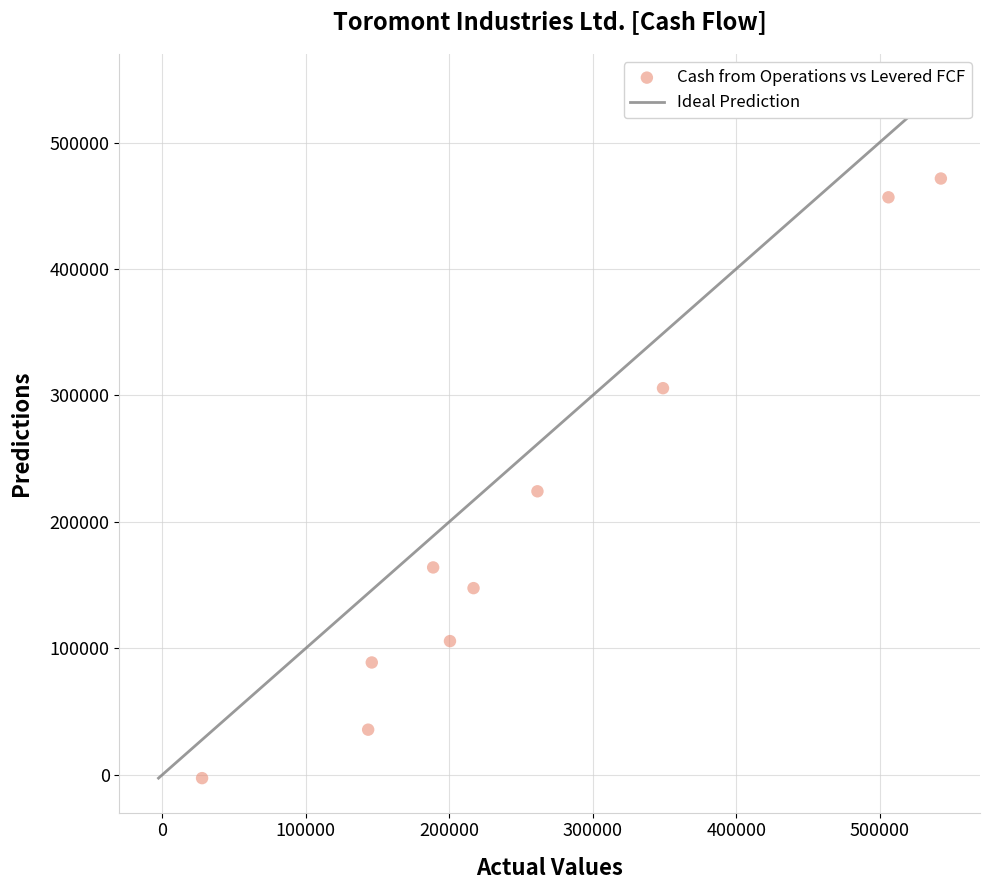

What is the average Y value?

199737